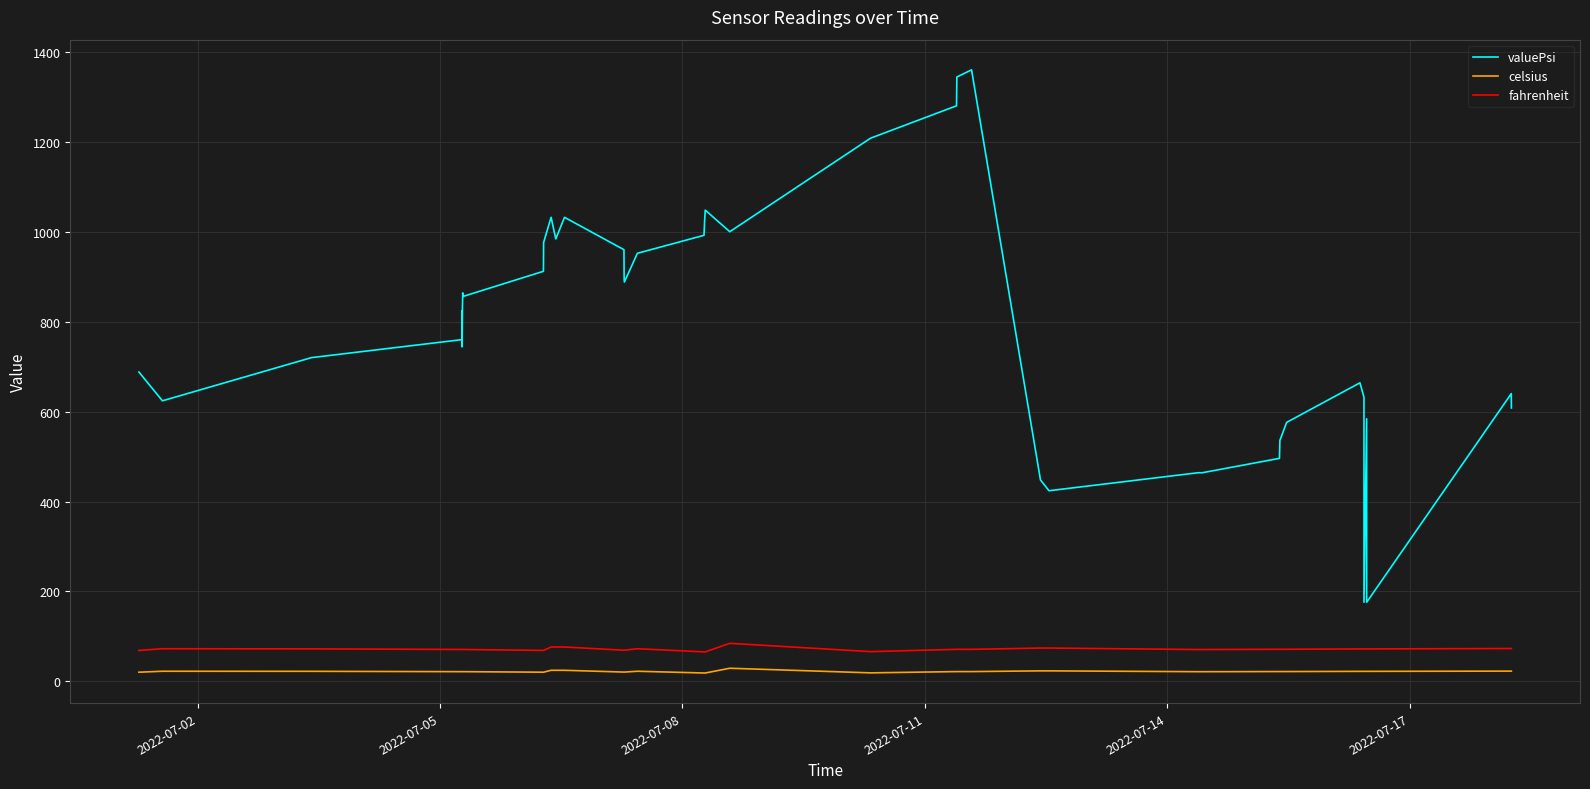

Which series has the largest total across all categories?

valuePsi